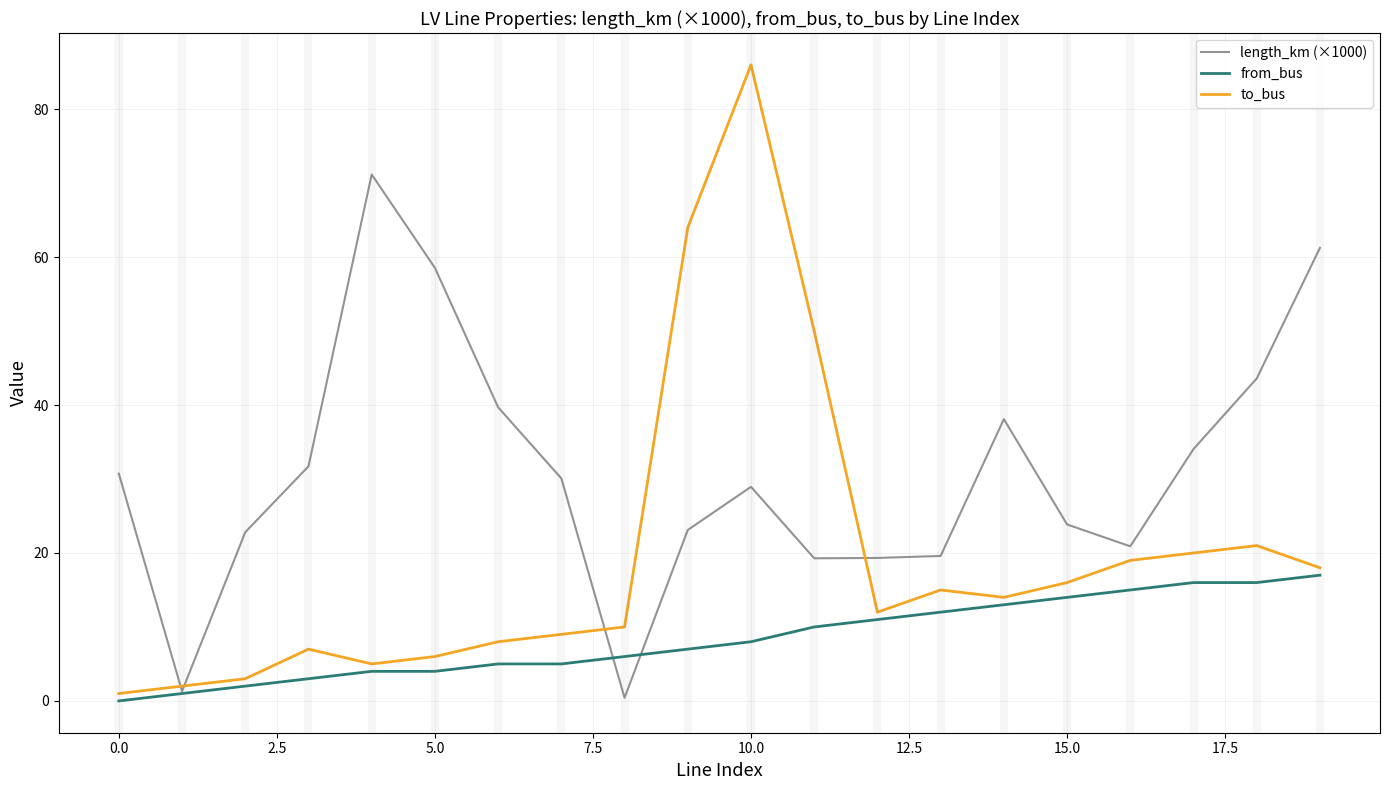

Is this an area chart (filled region under the line)?

No